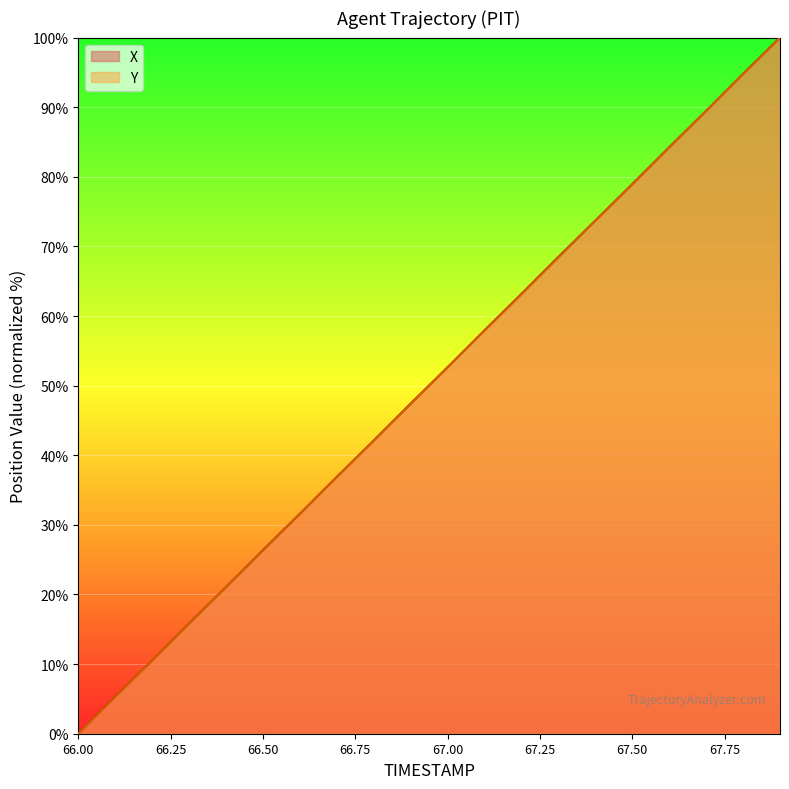

True or false: X and Y cross at least once.

True